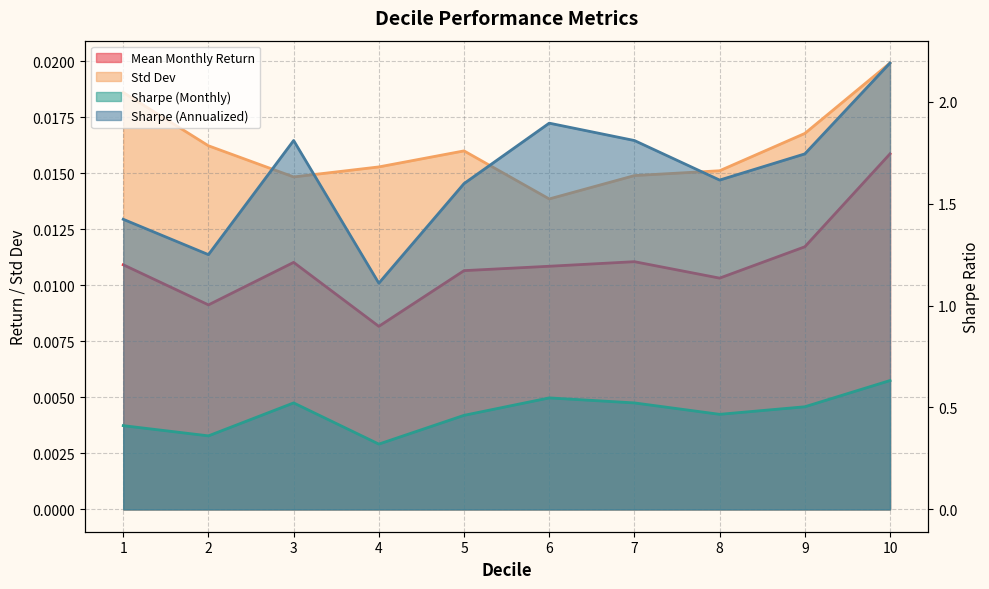

Which series has the largest total across all categories?

Sharpe (Annualized)